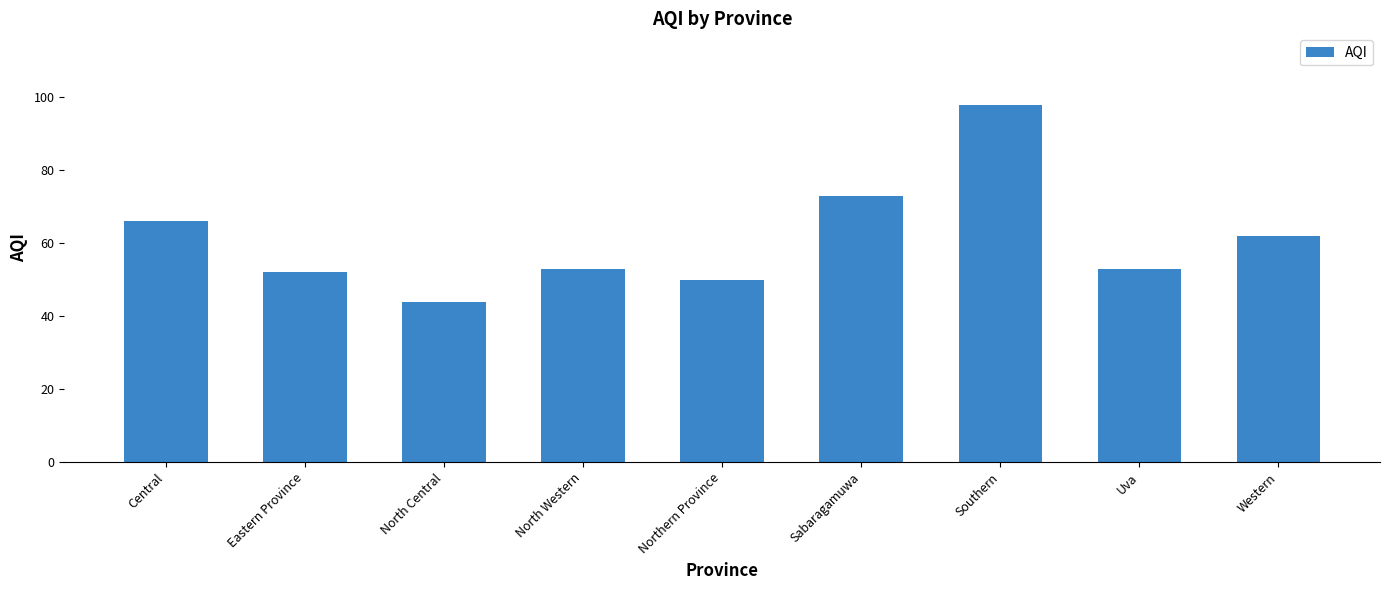

What is the label of the 2nd bar from the left?

Eastern Province